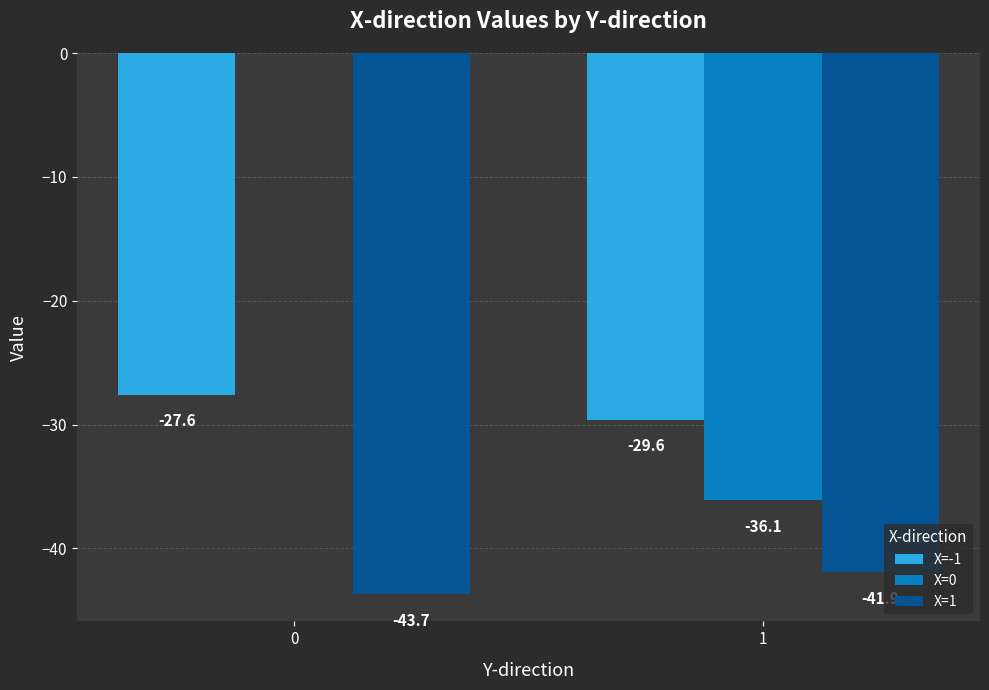

What is the sum of the X=1 values at 1 and 0?

-85.6